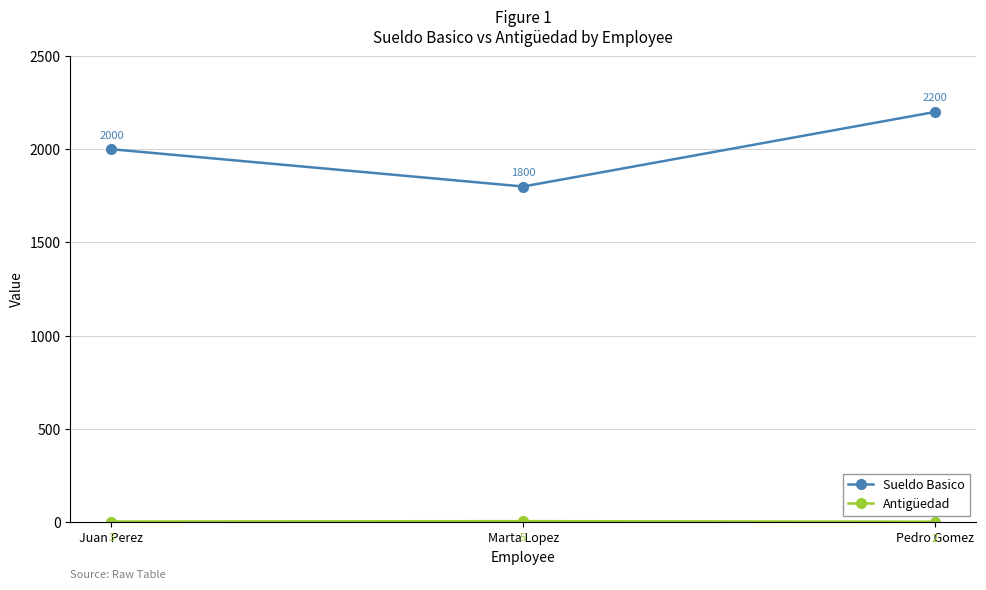

Which series changed the most between Juan Perez and Marta Lopez?

Sueldo Basico